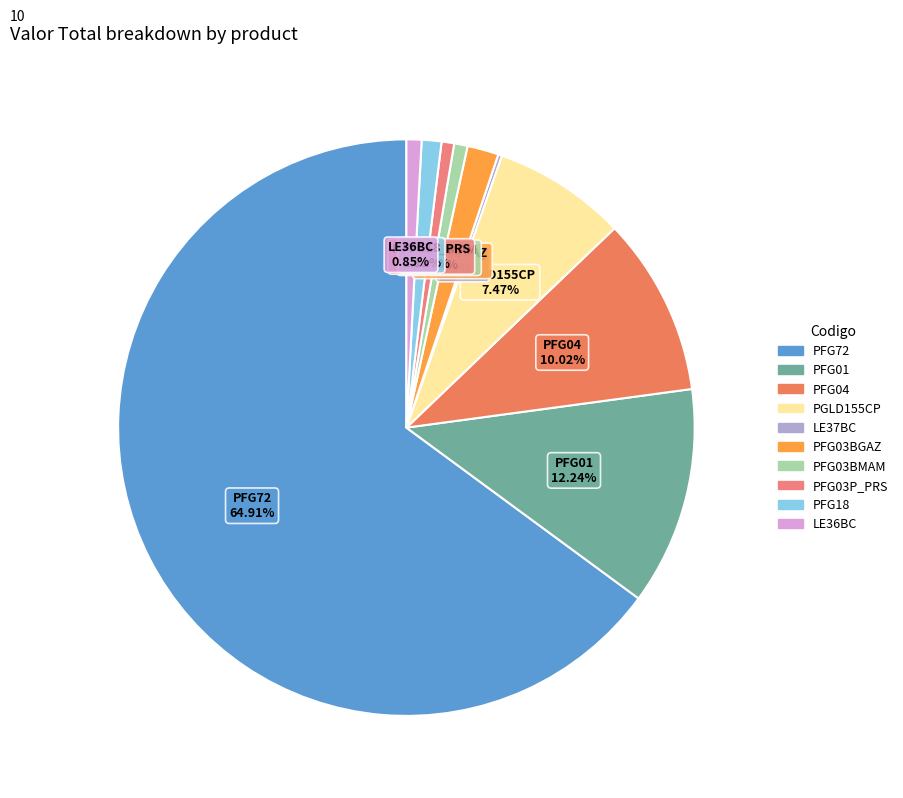

Which has a higher value, PFG04 or PFG03BGAZ?

PFG04